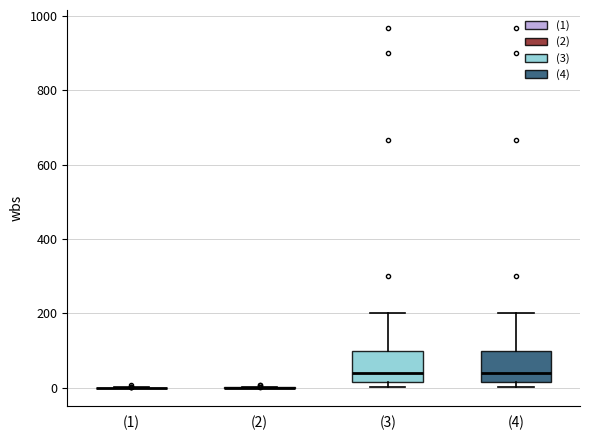

Reading left to right, transcribe this box plot: for each box, give where its median line is, the range the box spans, and where its two whiskers end, as read against the y-axis. The values are not printed on the chart, so give them approximately, as read against the axis.

(1): box collapsed to a line at 0, whiskers 0 to 0
(2): box collapsed to a line at 0, whiskers 0 to 0
(3): median 40, box 20 to 100, whiskers 0 to 200
(4): median 40, box 20 to 100, whiskers 0 to 200